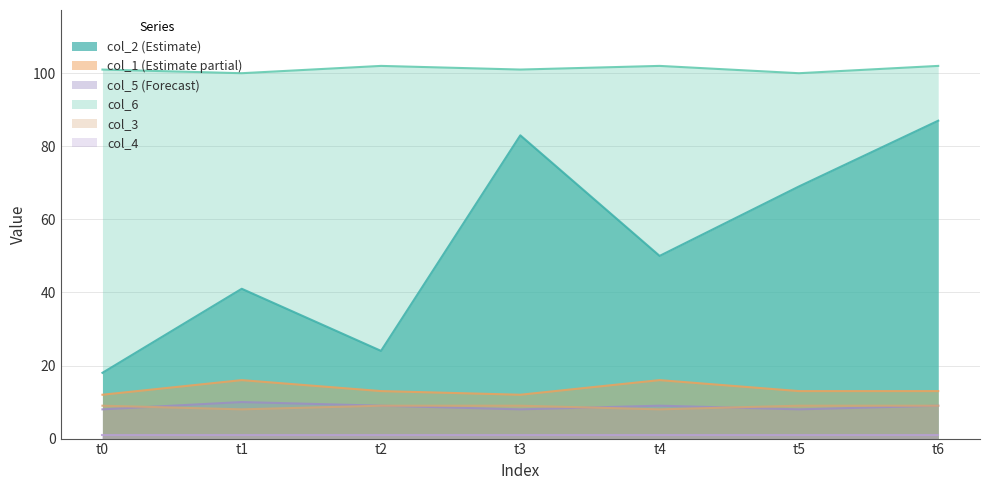

The value of col_6 at t5 is 153. True or false?

False